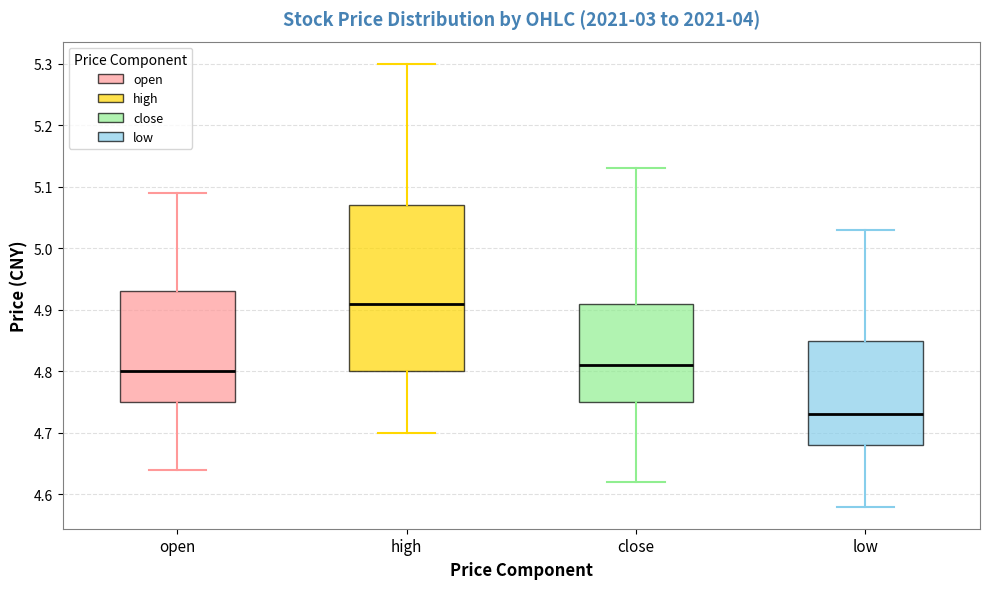

Reading left to right, read every box against the y-axis: the position of its median line, the range the box covers, and the ends of its whiskers. The values are not printed on the chart, so give them approximately, as read against the axis.

open: median 4.80, box 4.75 to 4.93, whiskers 4.64 to 5.09
high: median 4.91, box 4.80 to 5.07, whiskers 4.70 to 5.30
close: median 4.81, box 4.75 to 4.91, whiskers 4.62 to 5.13
low: median 4.73, box 4.68 to 4.85, whiskers 4.58 to 5.03